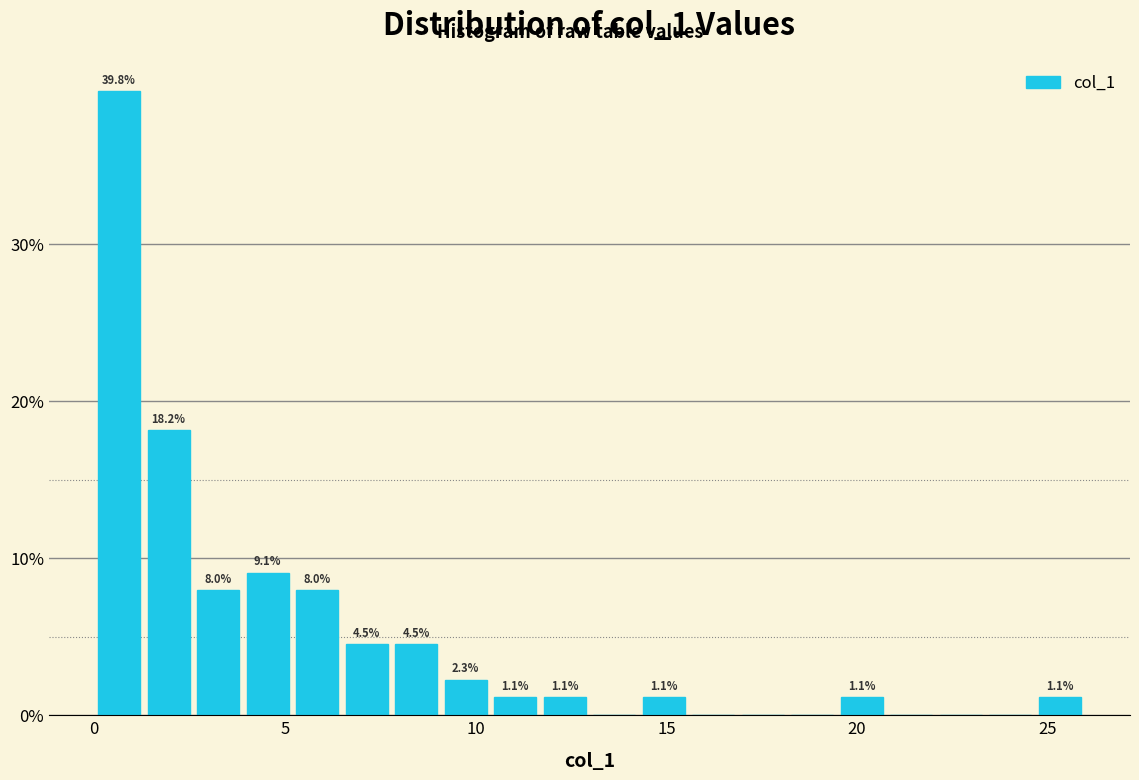

Around what value on the x-axis is the tallest bar? Give the approximate position of its centre, as read against the axis.

0.5